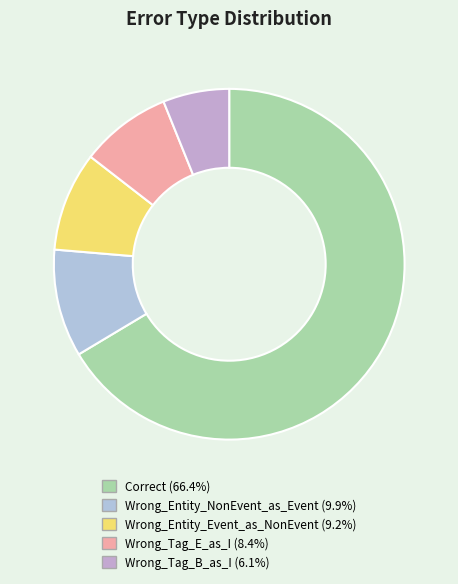

How many slices are in this pie chart?

5